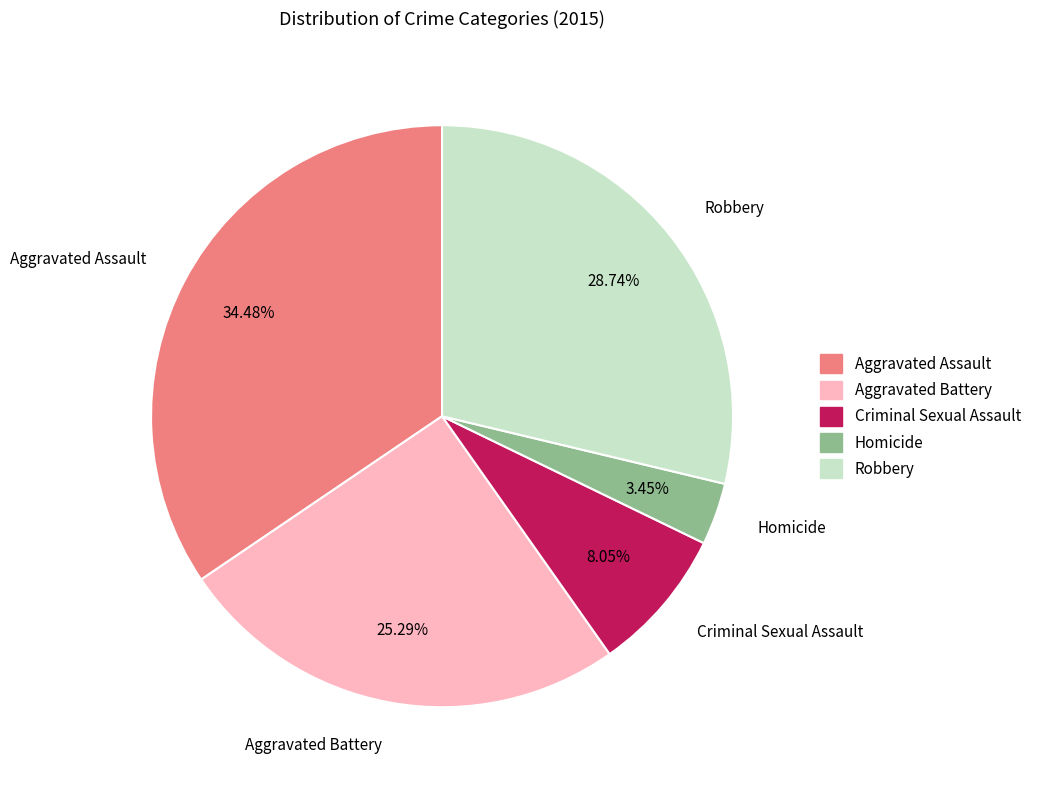

To the nearest percent, what is the combined percentage of Aggravated Battery and Aggravated Assault?

60%